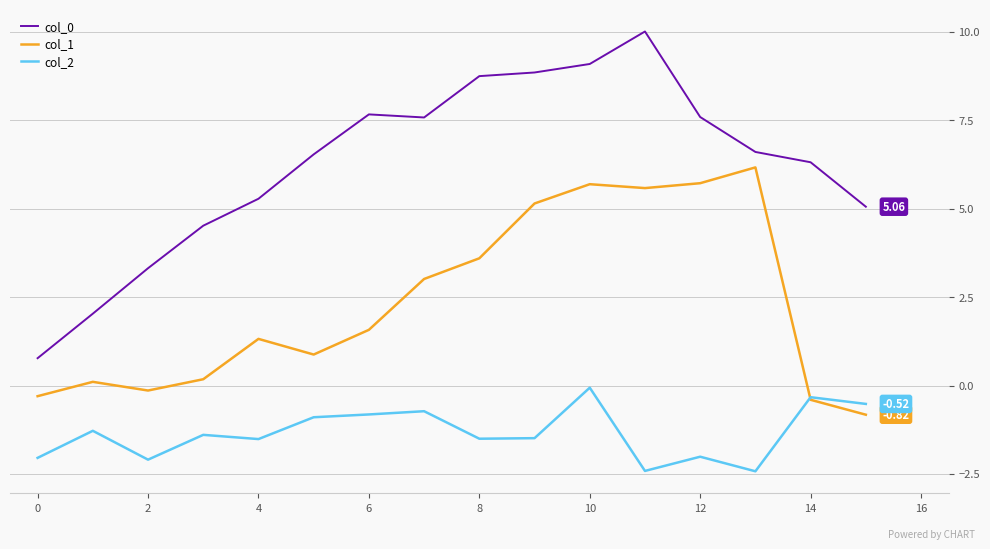

Which series has the largest range (max minus min)?

col_0